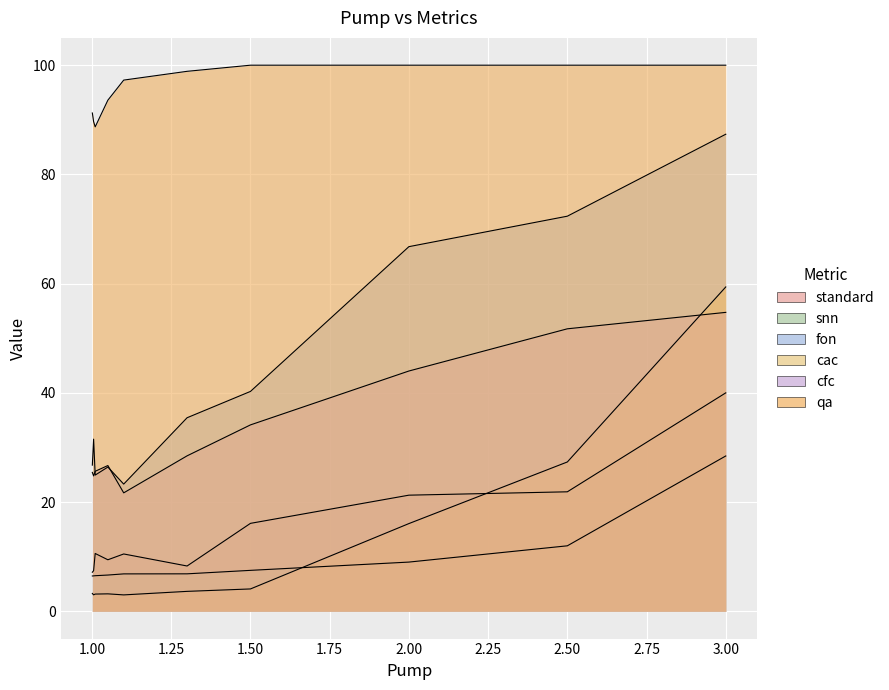

What is the difference between the maximum and minimum values in the fon series?

64.1